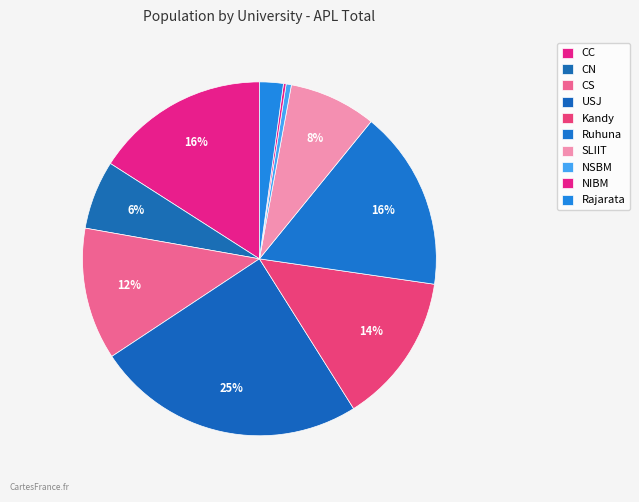

To the nearest percent, what percentage of the pie is Kandy?

14%